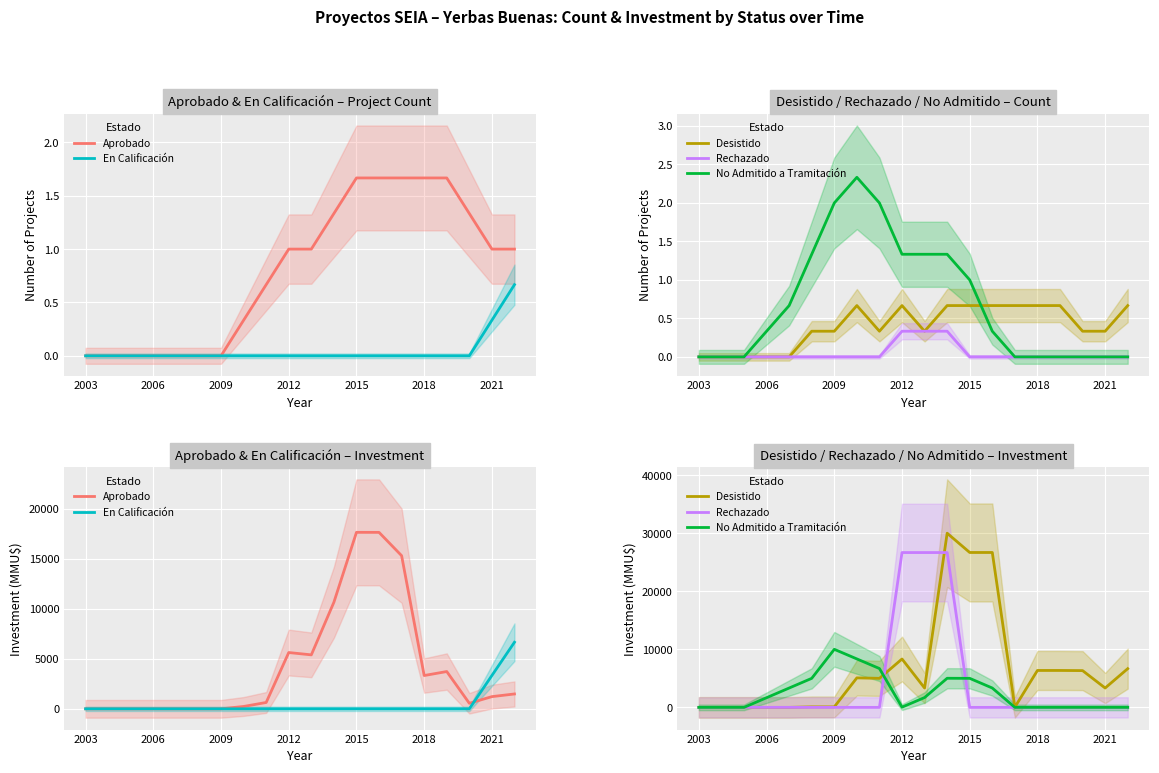

What is the total value across all series at 19?

14821.0